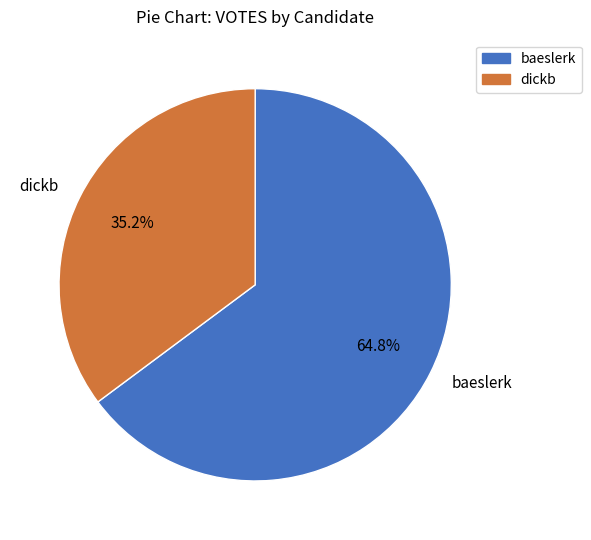

What is the smallest slice in the pie chart?

dickb